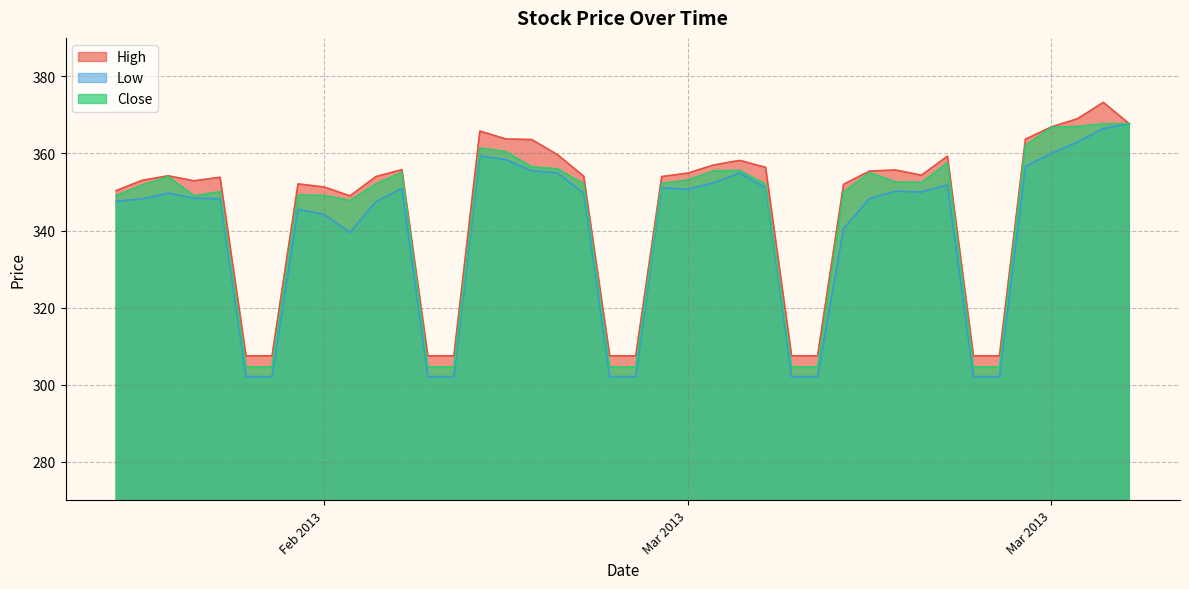

How many lines are shown in the chart?

3